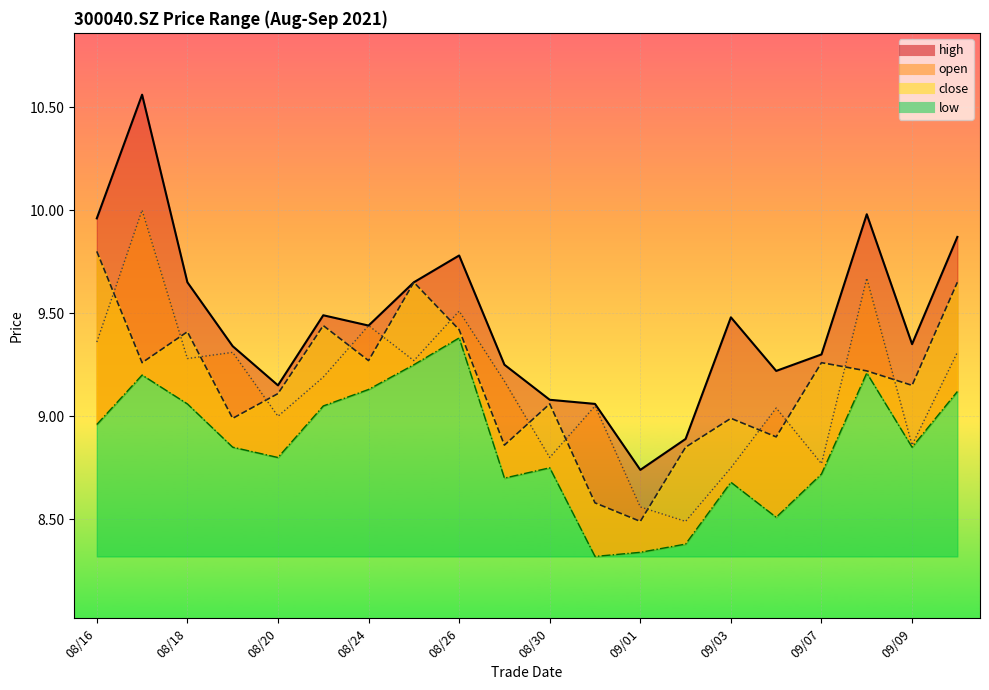

True or false: close and low intersect in this chart.

False